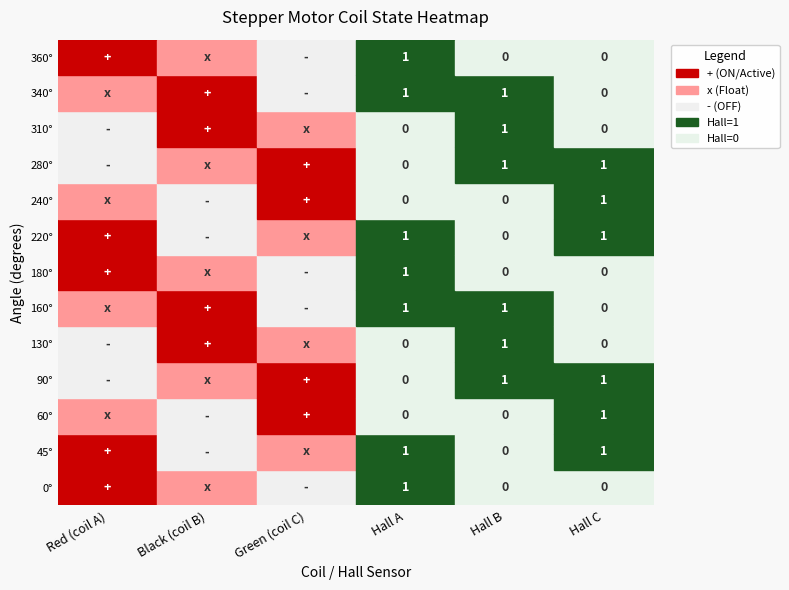

The - series shows 369 at 9. True or false?

False